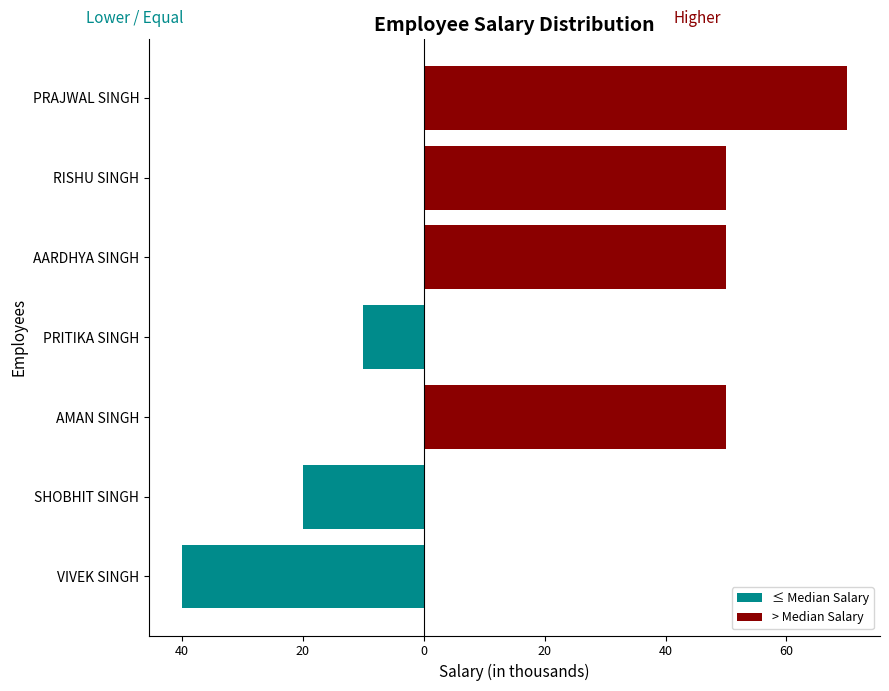

Which series has the largest total across all categories?

> Median Salary